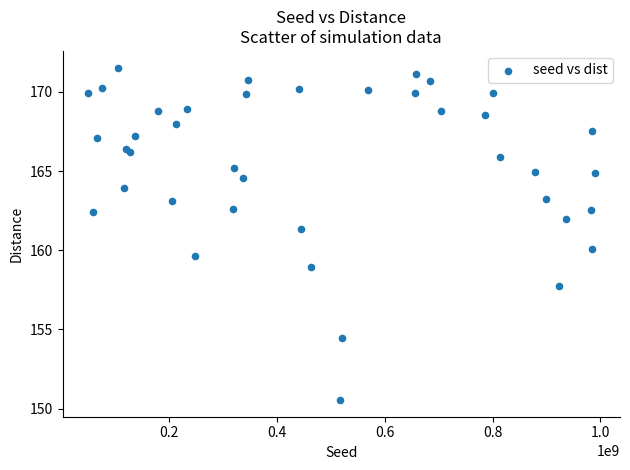

What Y value in the scatter plot is closest to 161?

161.3